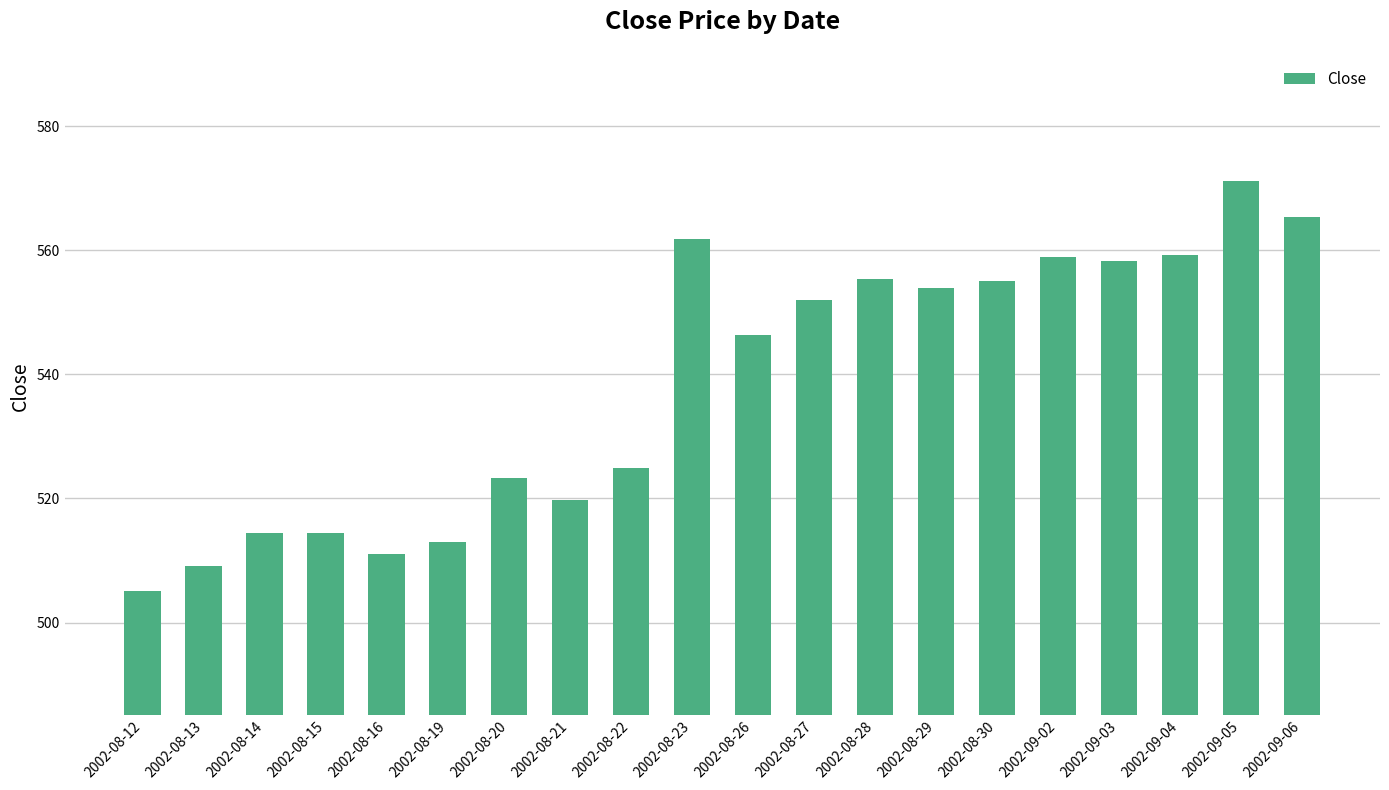

What is the label of the 19th bar from the left?

2002-09-05